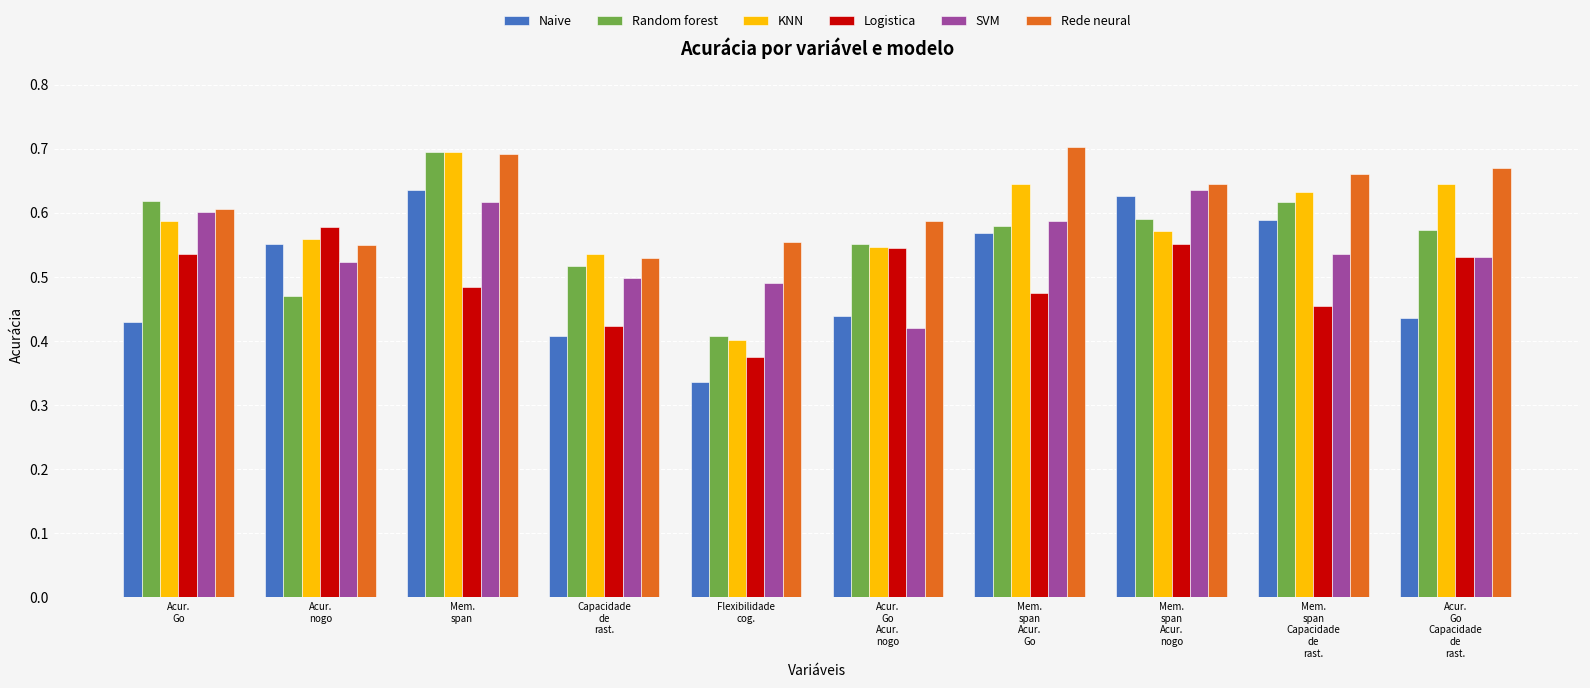

What is the label of the 7th bar from the right?

Capacidade
de
rast.